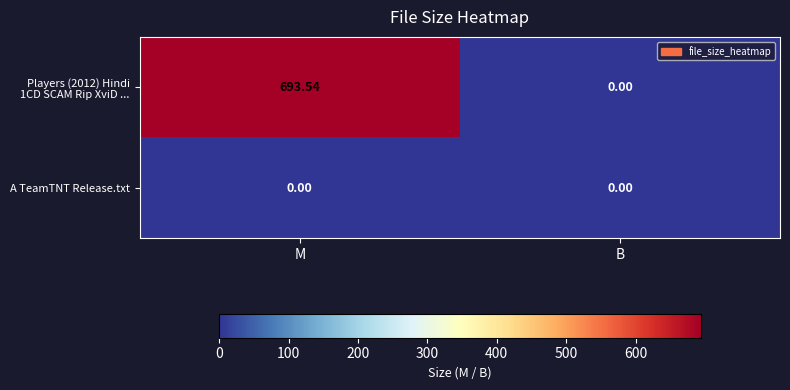

At which category is the sum across all series the highest?

M